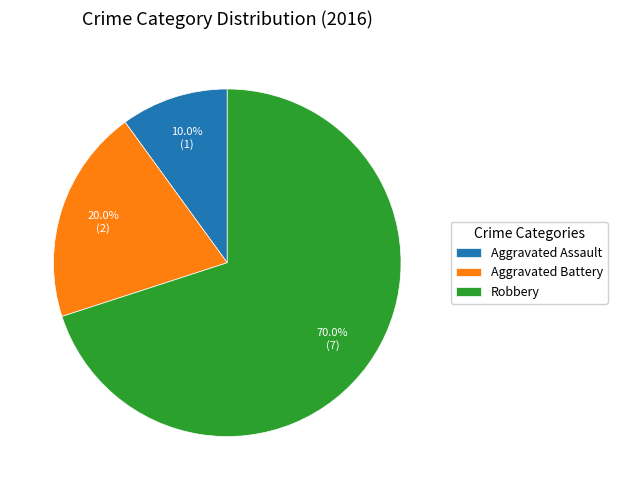

Count the number of slices in the pie.

3